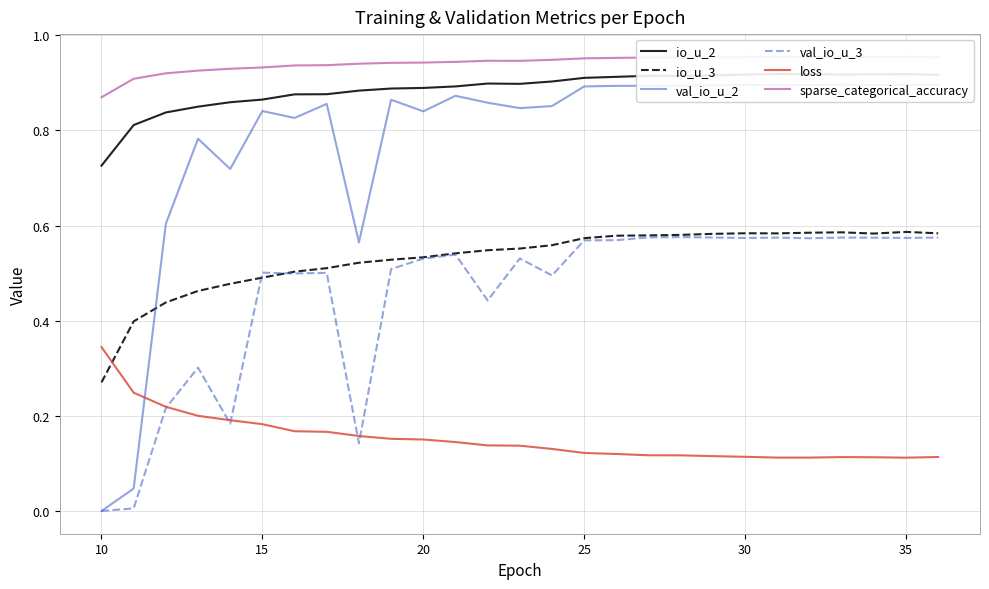

What is the minimum value for io_u_2?

0.7